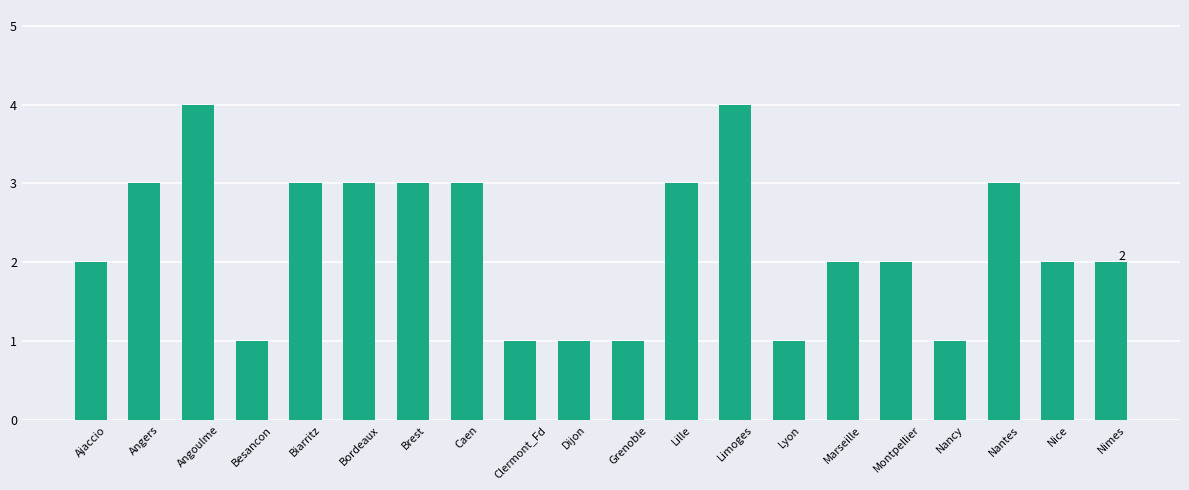

Approximately how many times larger is the value at Ajaccio compared to Biarritz?

0.7